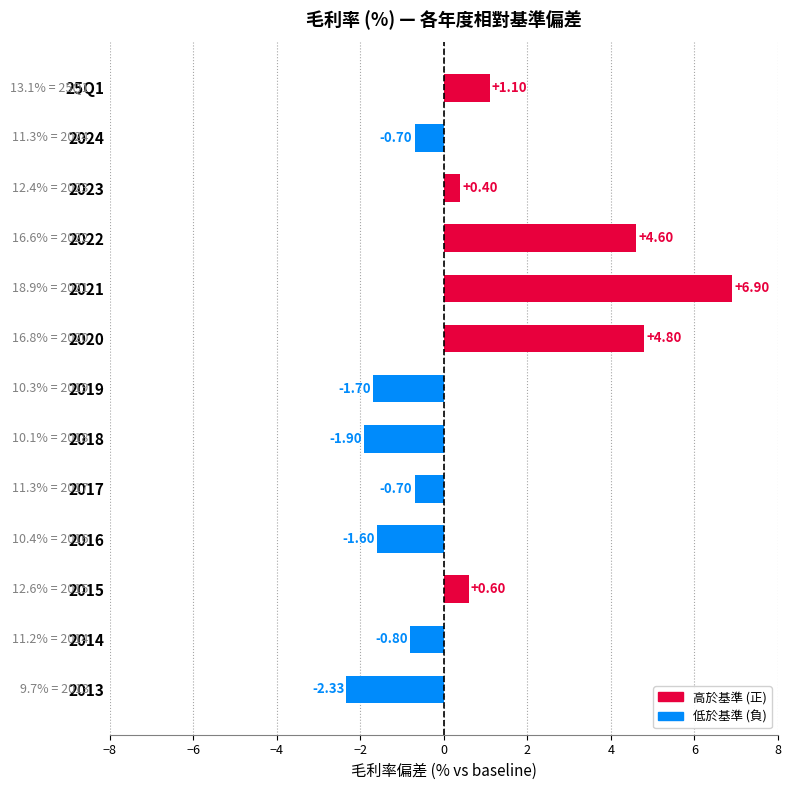

Count the number of categories in the chart.

13